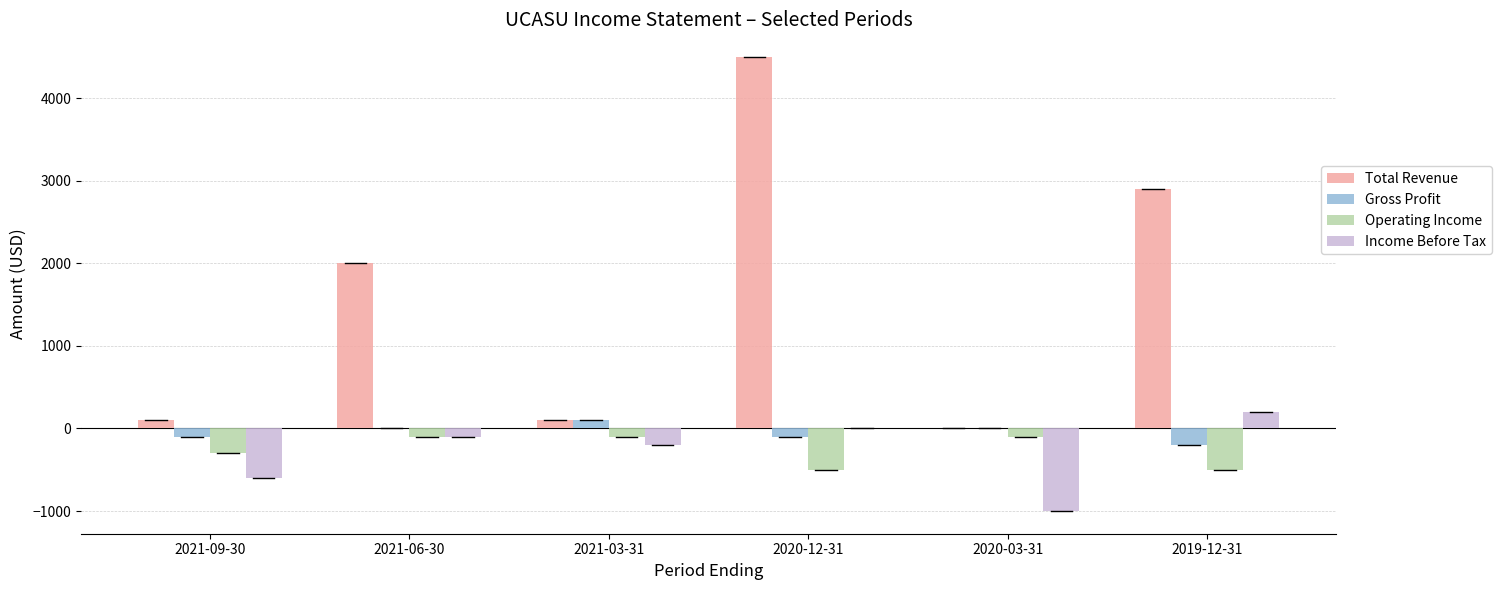

The Operating Income series shows -100 at 2021-03-31. True or false?

True